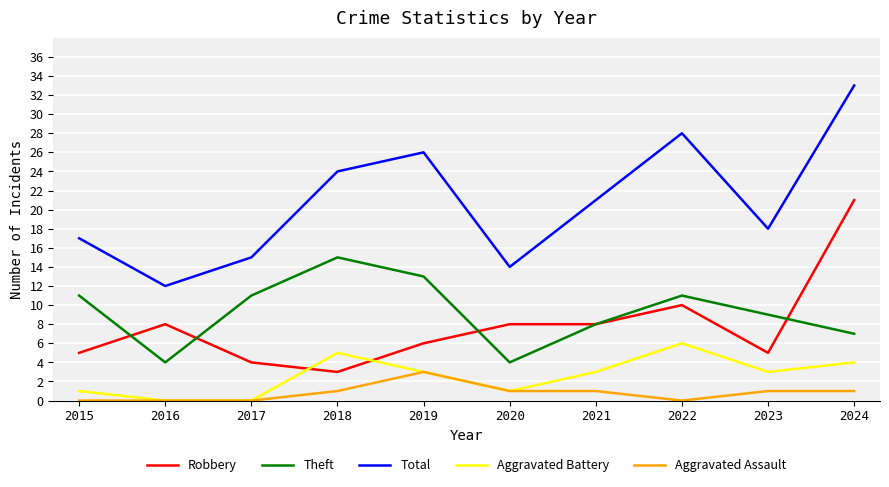

What is the approximate value of Total at 2018?

24